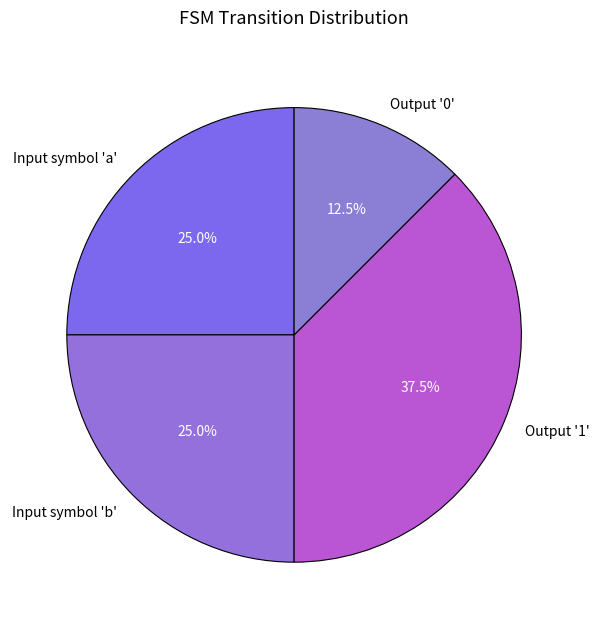

Do Input symbol 'a' and Output '1' together represent more than half of the pie?

Yes